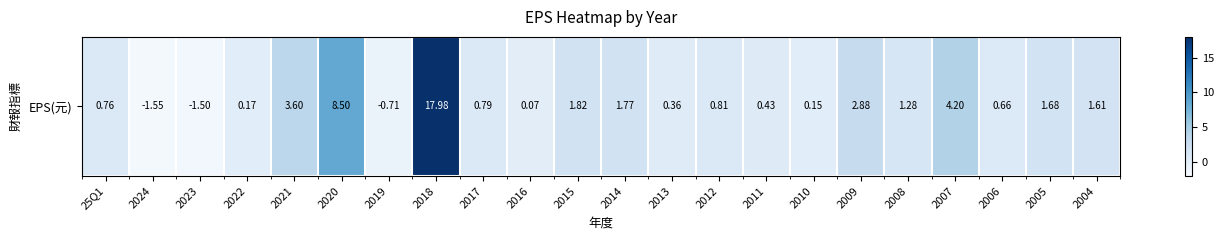

What is the difference between the values at 2024 and 2023?

0.1